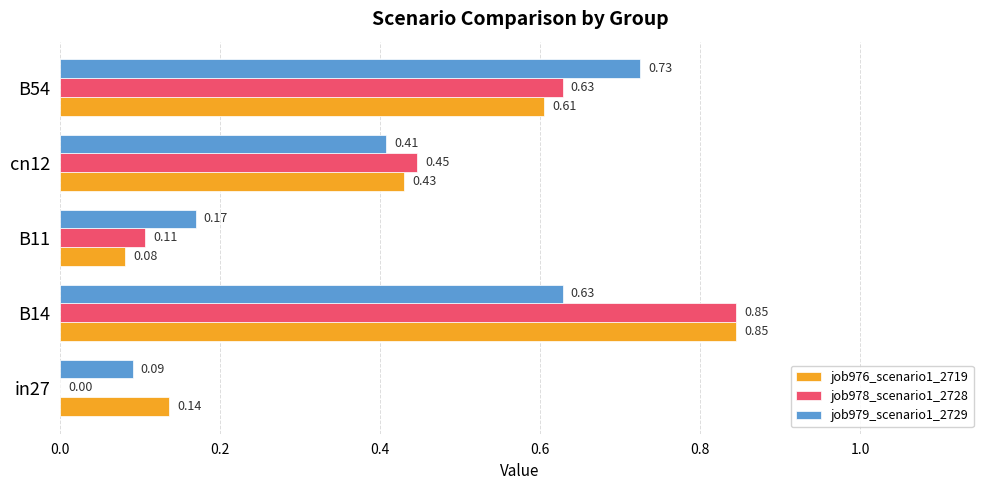

Which series changed the most between in27 and B14?

job978_scenario1_2728